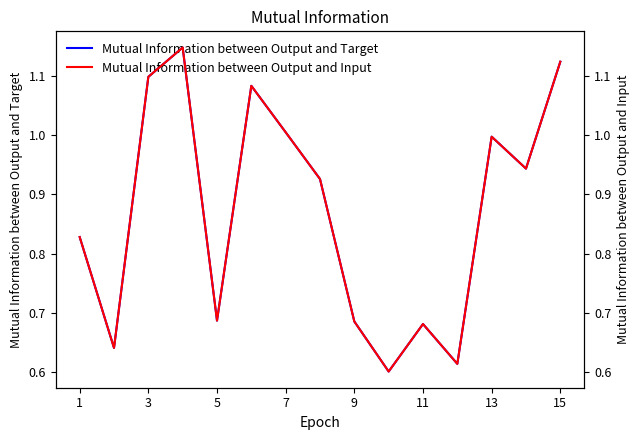

Count the number of data series in this chart.

2